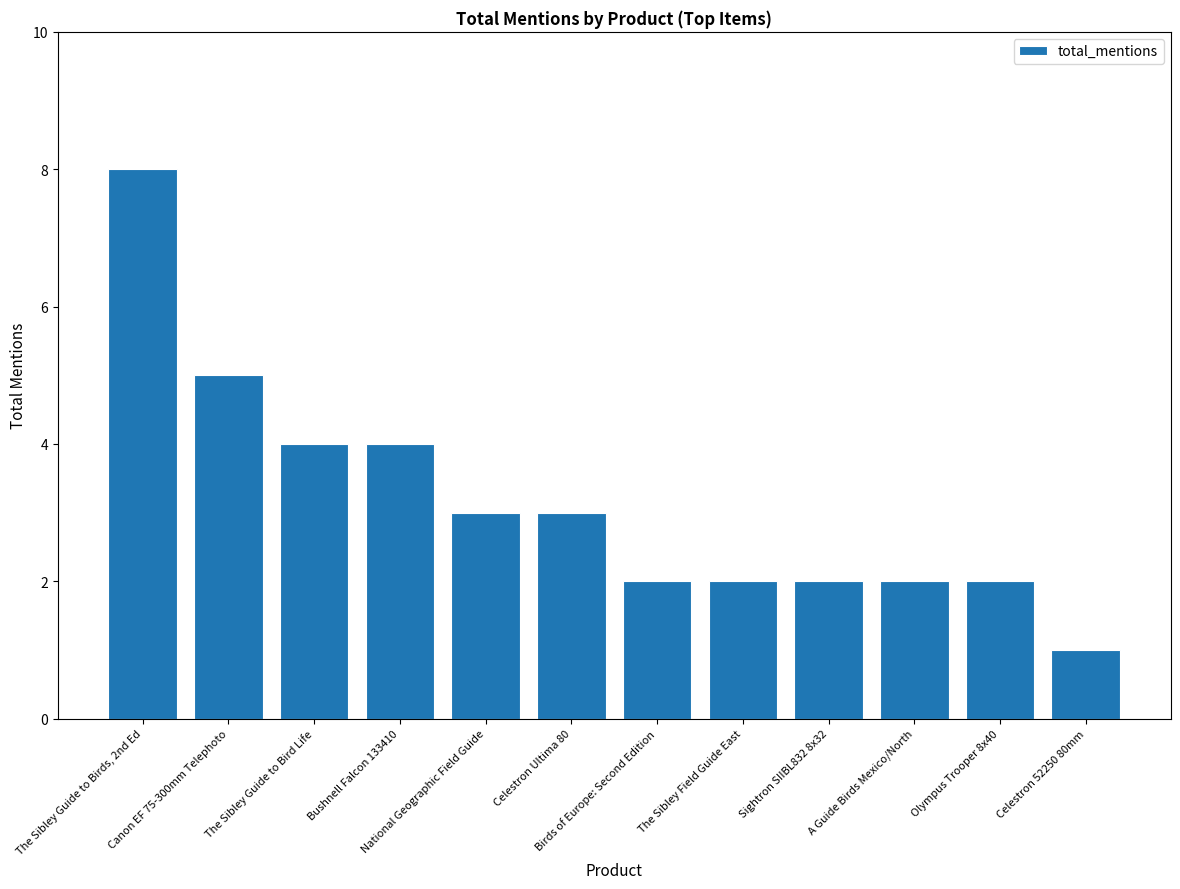

What is the change in value from Bushnell Falcon 133410 to Sightron SIIBL832 8x32?

-2